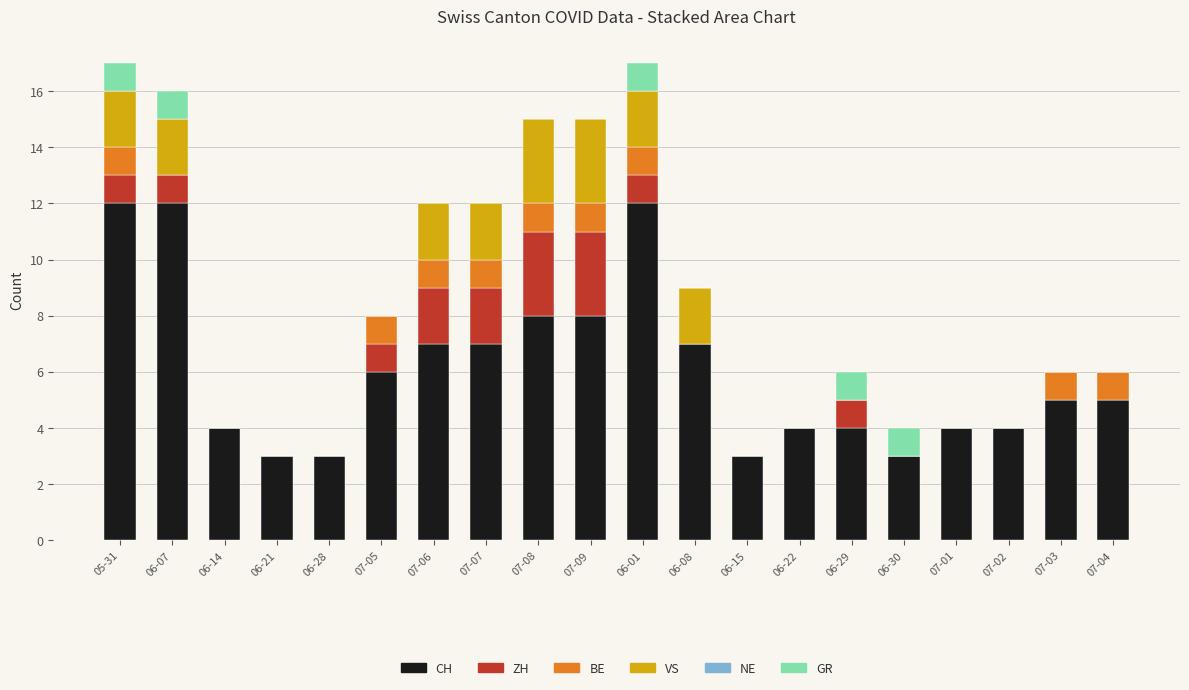

What is the maximum value for CH?

12